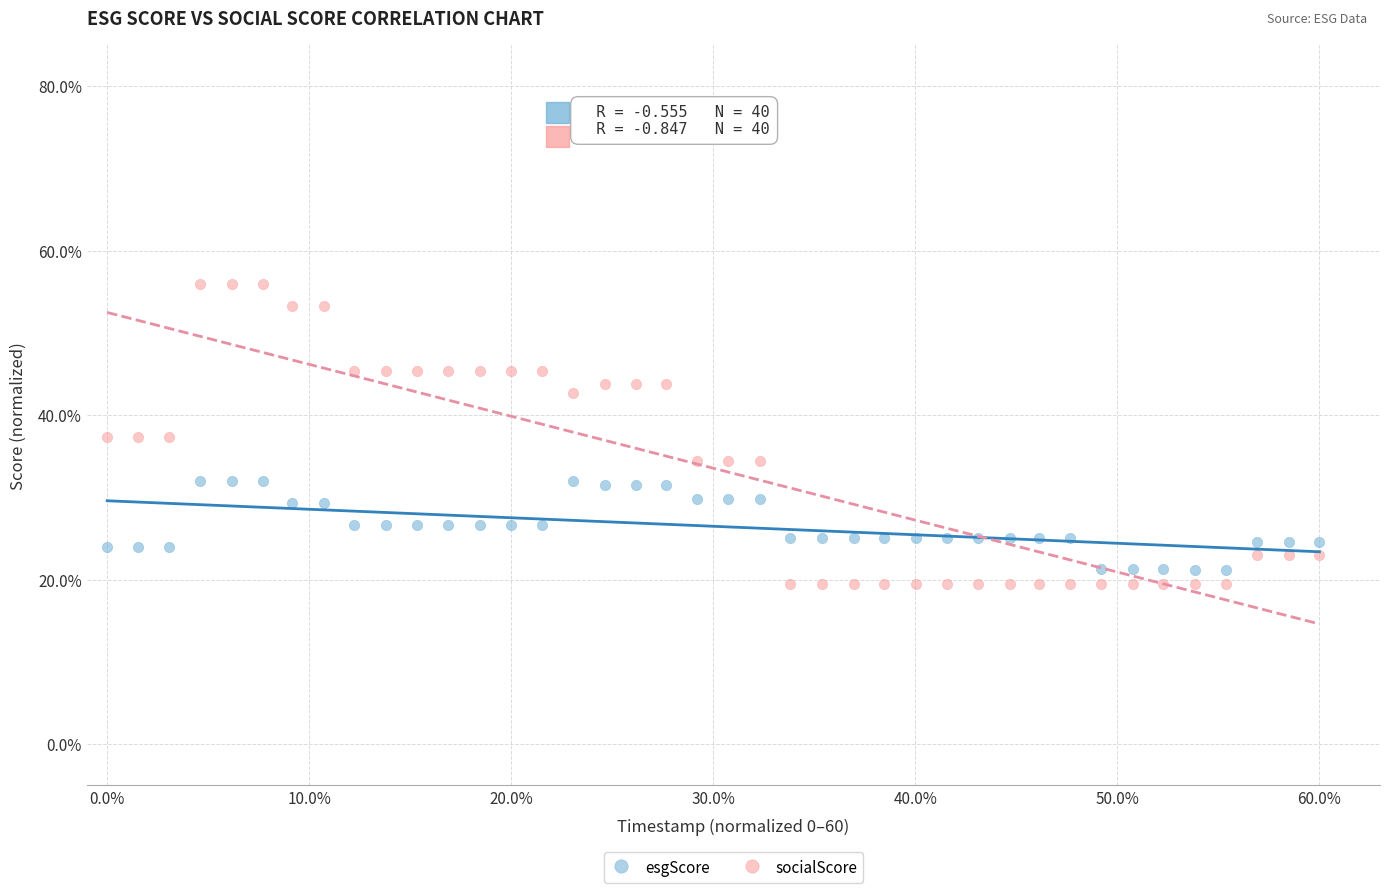

Which series reaches the maximum Y coordinate?

socialScore